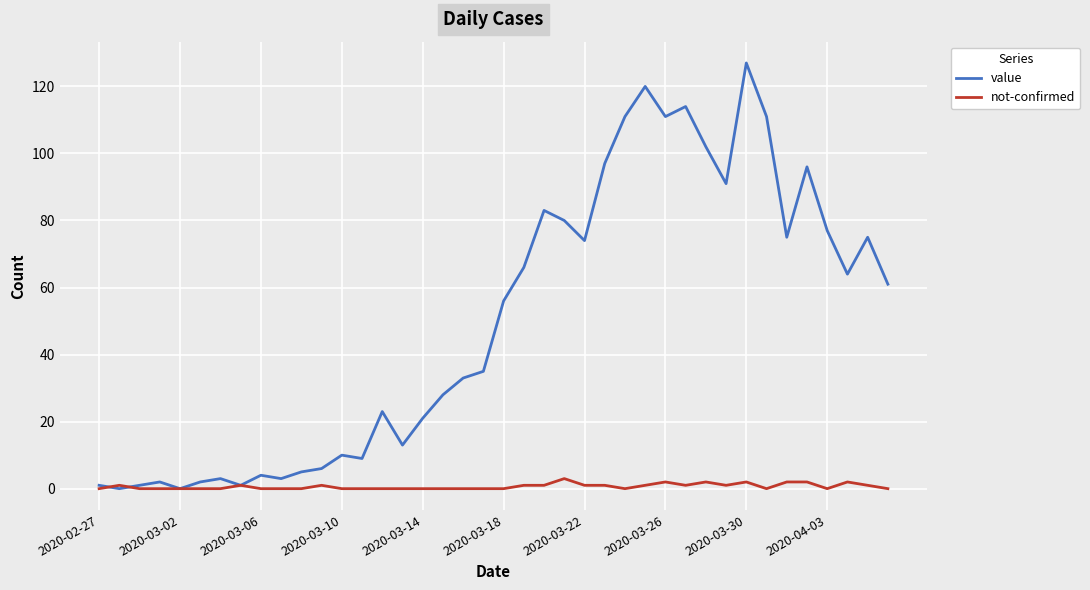

Which series has the largest range (max minus min)?

value